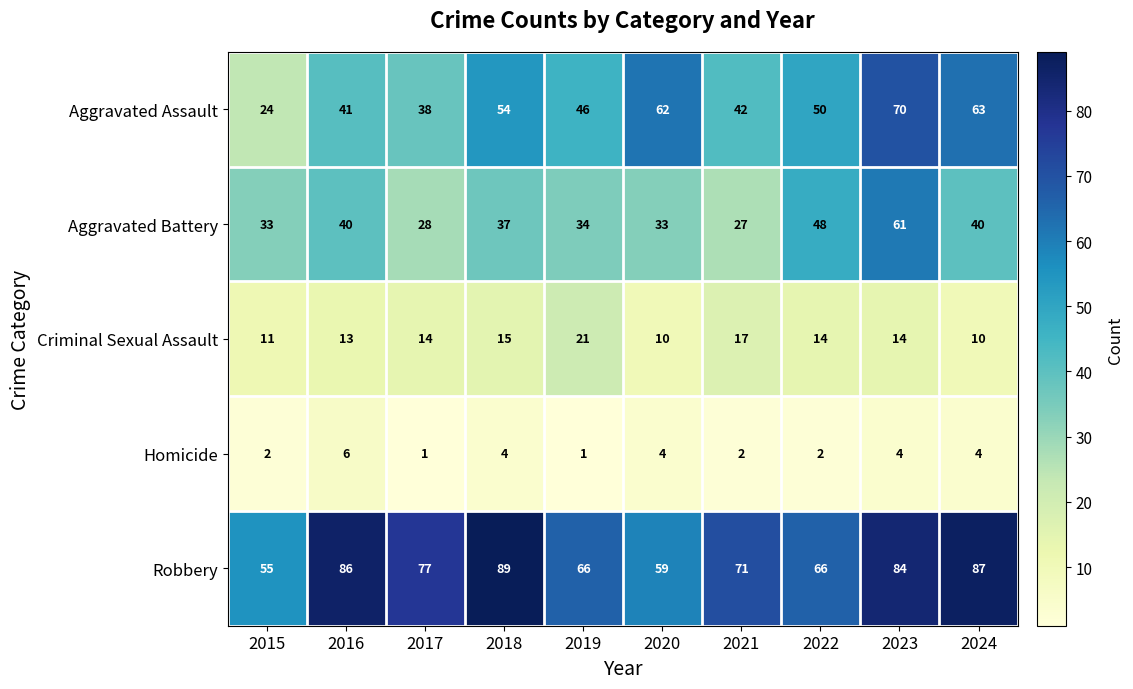

What is the total value across all series at 2021?

159